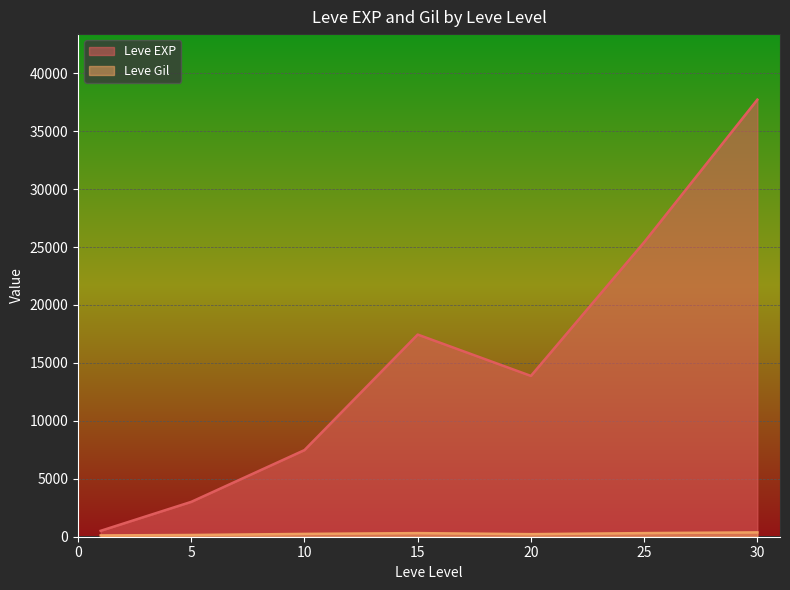

Count the number of data series in this chart.

2